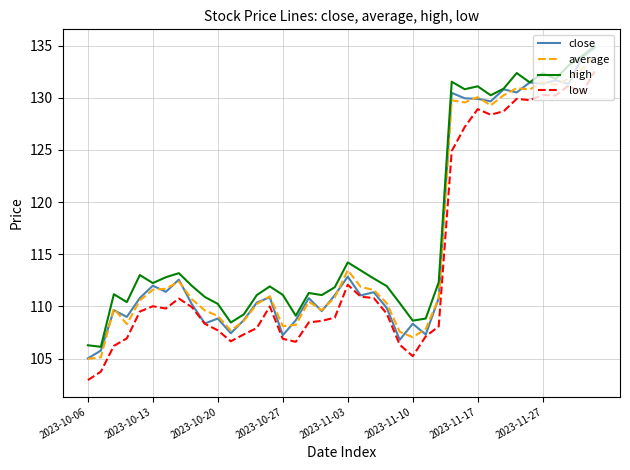

Which series has the largest range (max minus min)?

close